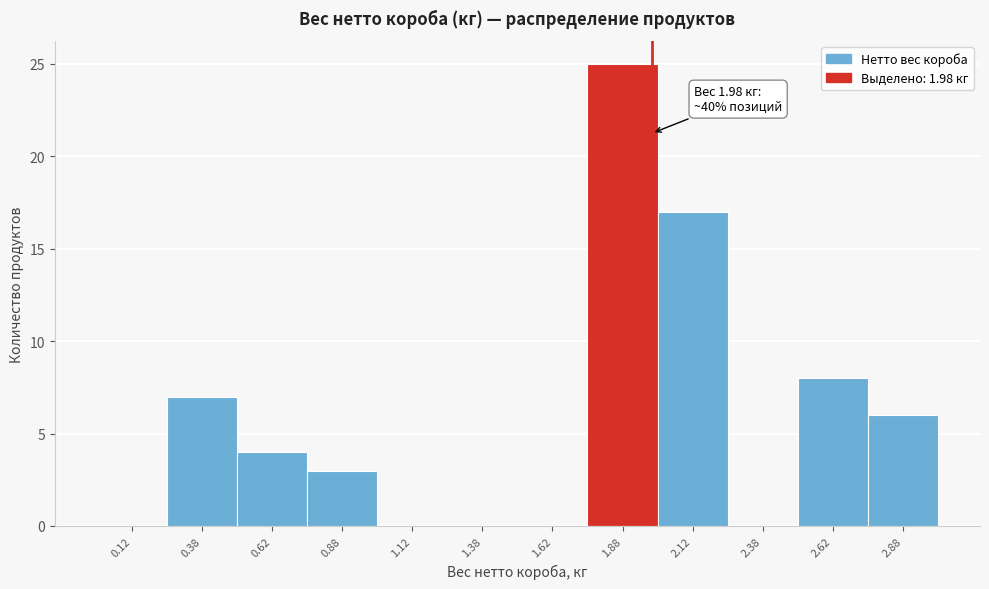

Which range on the x-axis has the tallest bar?

1.75 to 2.00